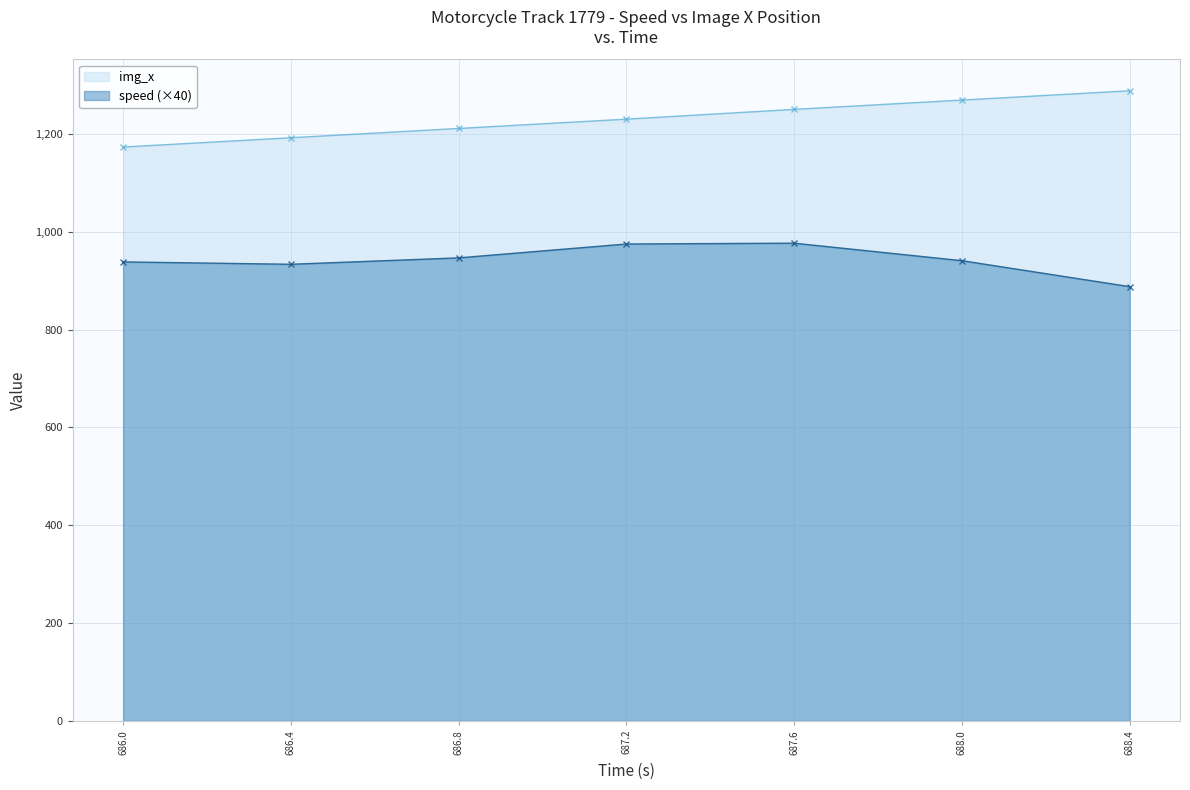

What is the total value across all series at 687.2?

2204.8